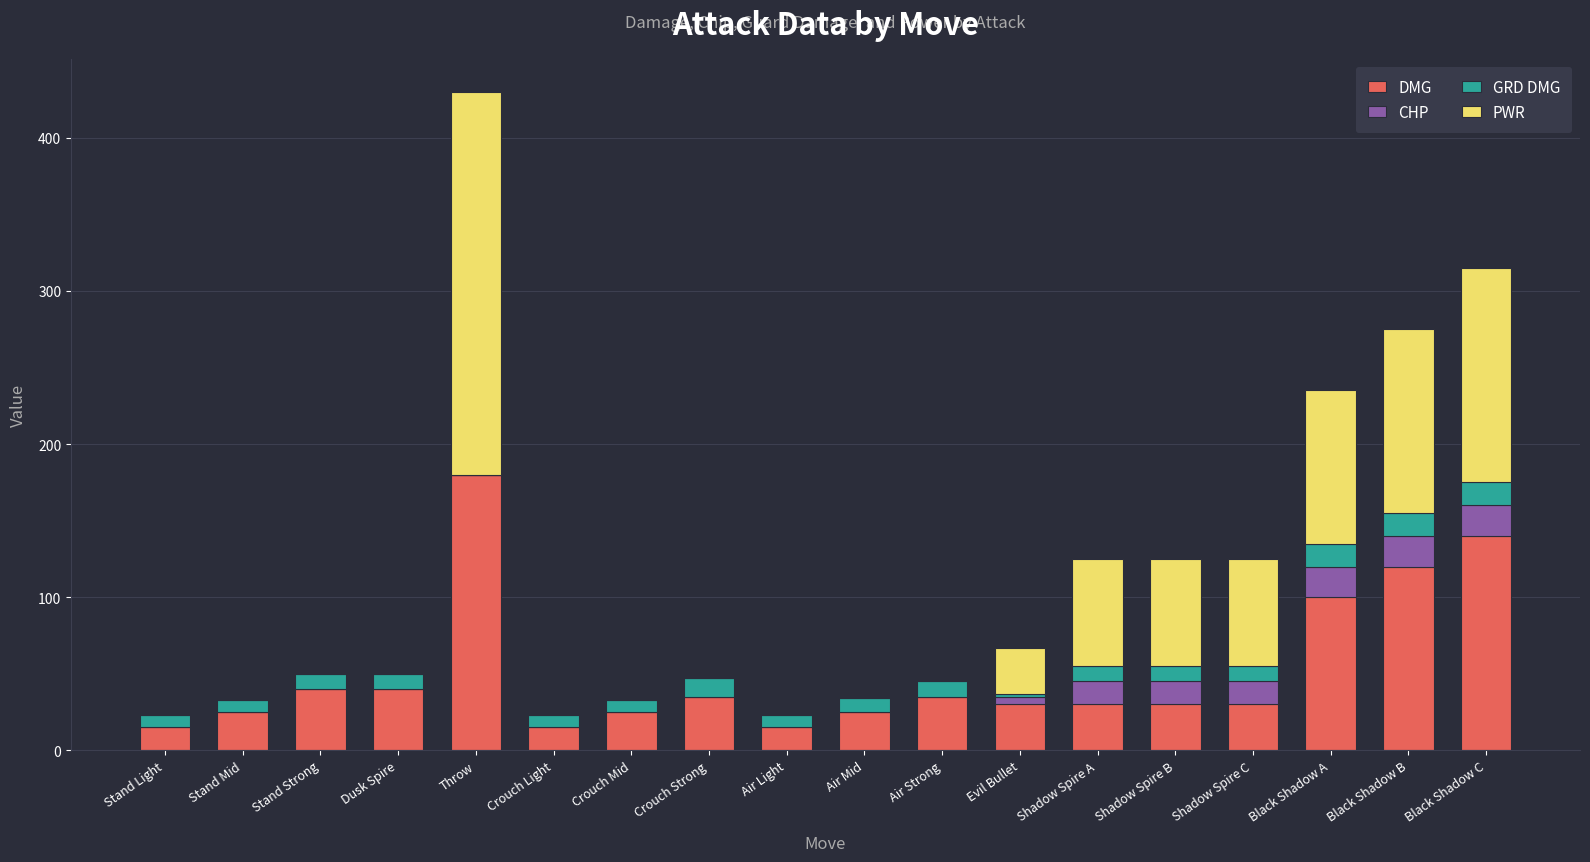

At which label does DMG first exceed 30?

Stand Strong